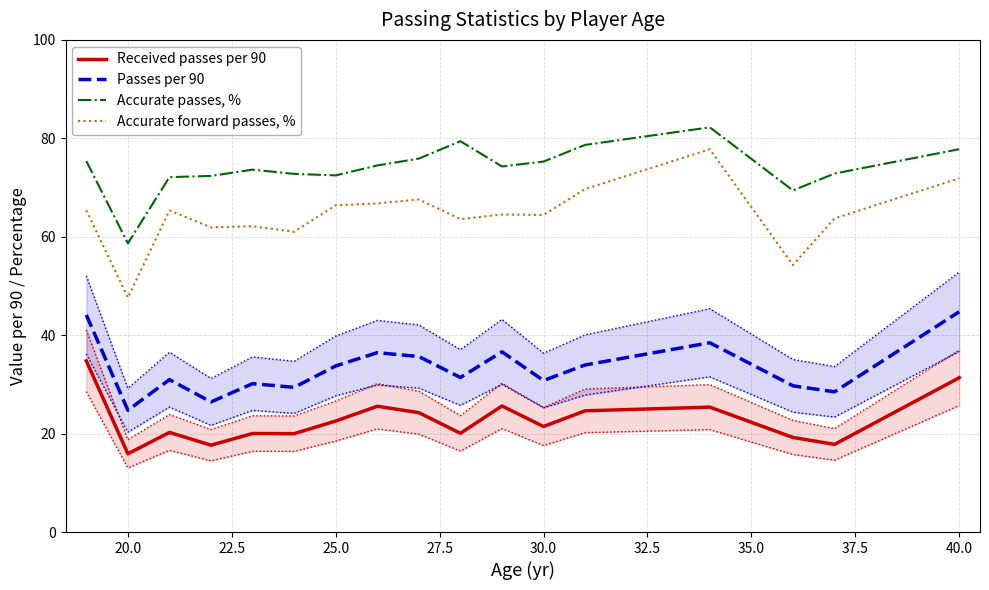

Reading right to left, what are all the values shown in this chart?

Received passes per 90: 31.4	17.8	19.2	25.4	24.6	21.4	25.6	20.1	24.3	25.6	22.6	20.0	20.0	17.6	20.2	15.9	34.8
Passes per 90: 44.8	28.5	29.7	38.5	34.0	30.8	36.6	31.4	35.7	36.4	33.8	29.4	30.2	26.4	31.0	24.8	44.1
Accurate passes, %: 77.8	72.8	69.4	82.2	78.7	75.3	74.3	79.4	75.9	74.5	72.5	72.8	73.6	72.4	72.1	58.7	75.4
Accurate forward passes, %: 71.9	63.7	54.2	77.8	69.7	64.4	64.5	63.6	67.6	66.8	66.4	61.0	62.1	61.9	65.3	47.6	65.4